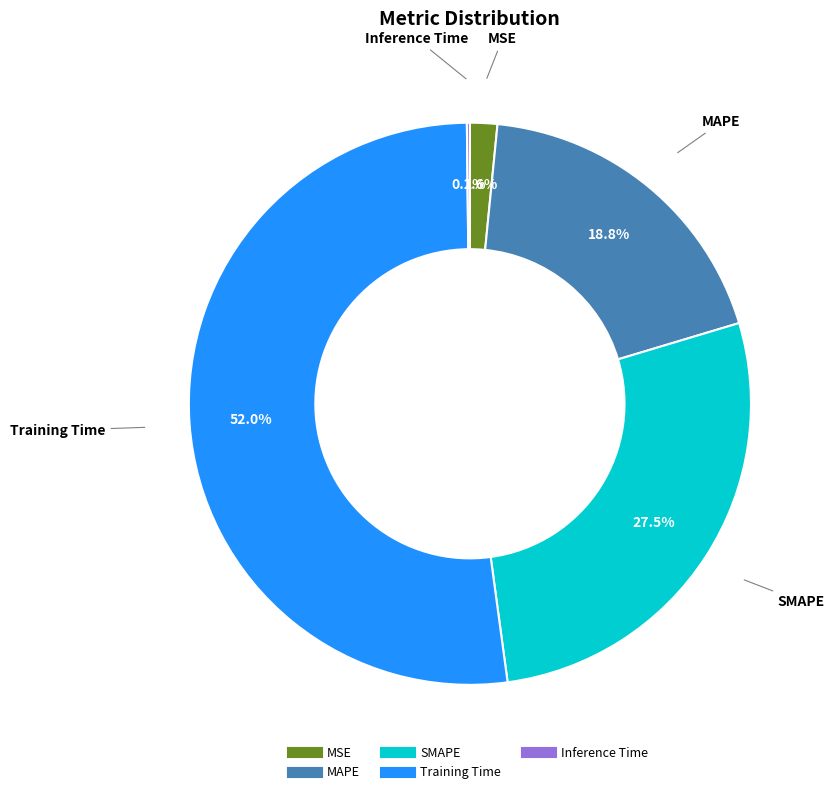

Which category has the biggest portion of the pie?

Training Time